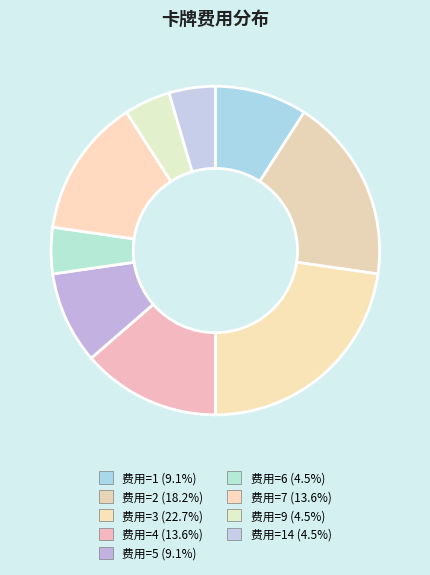

How many segments does this pie chart have?

9